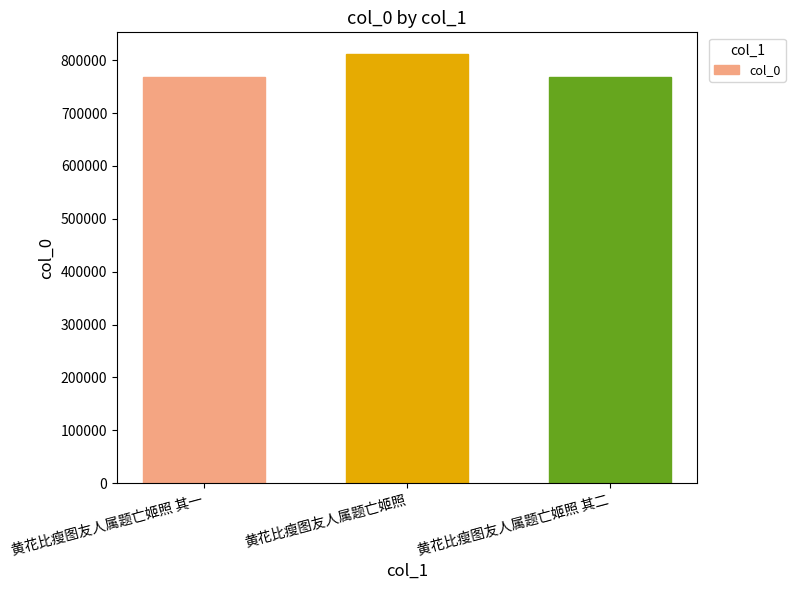

True or false: the data shows 266800 at 黄花比瘦图友人属题亡姬照 其二.

False